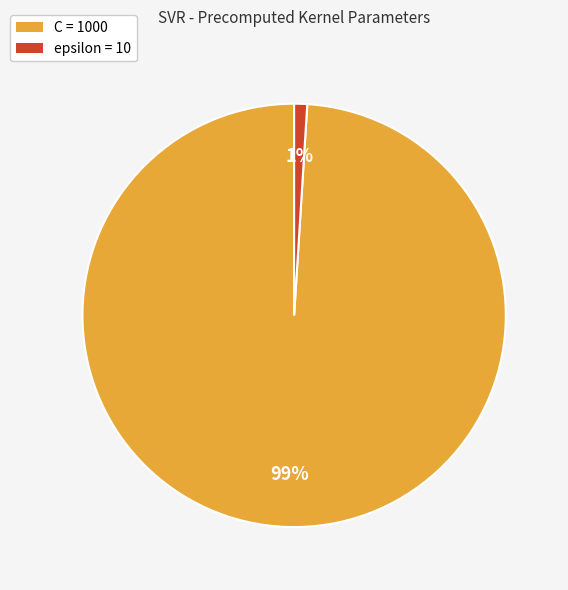

Do C = 1000 and epsilon = 10 together represent more than half of the pie?

Yes